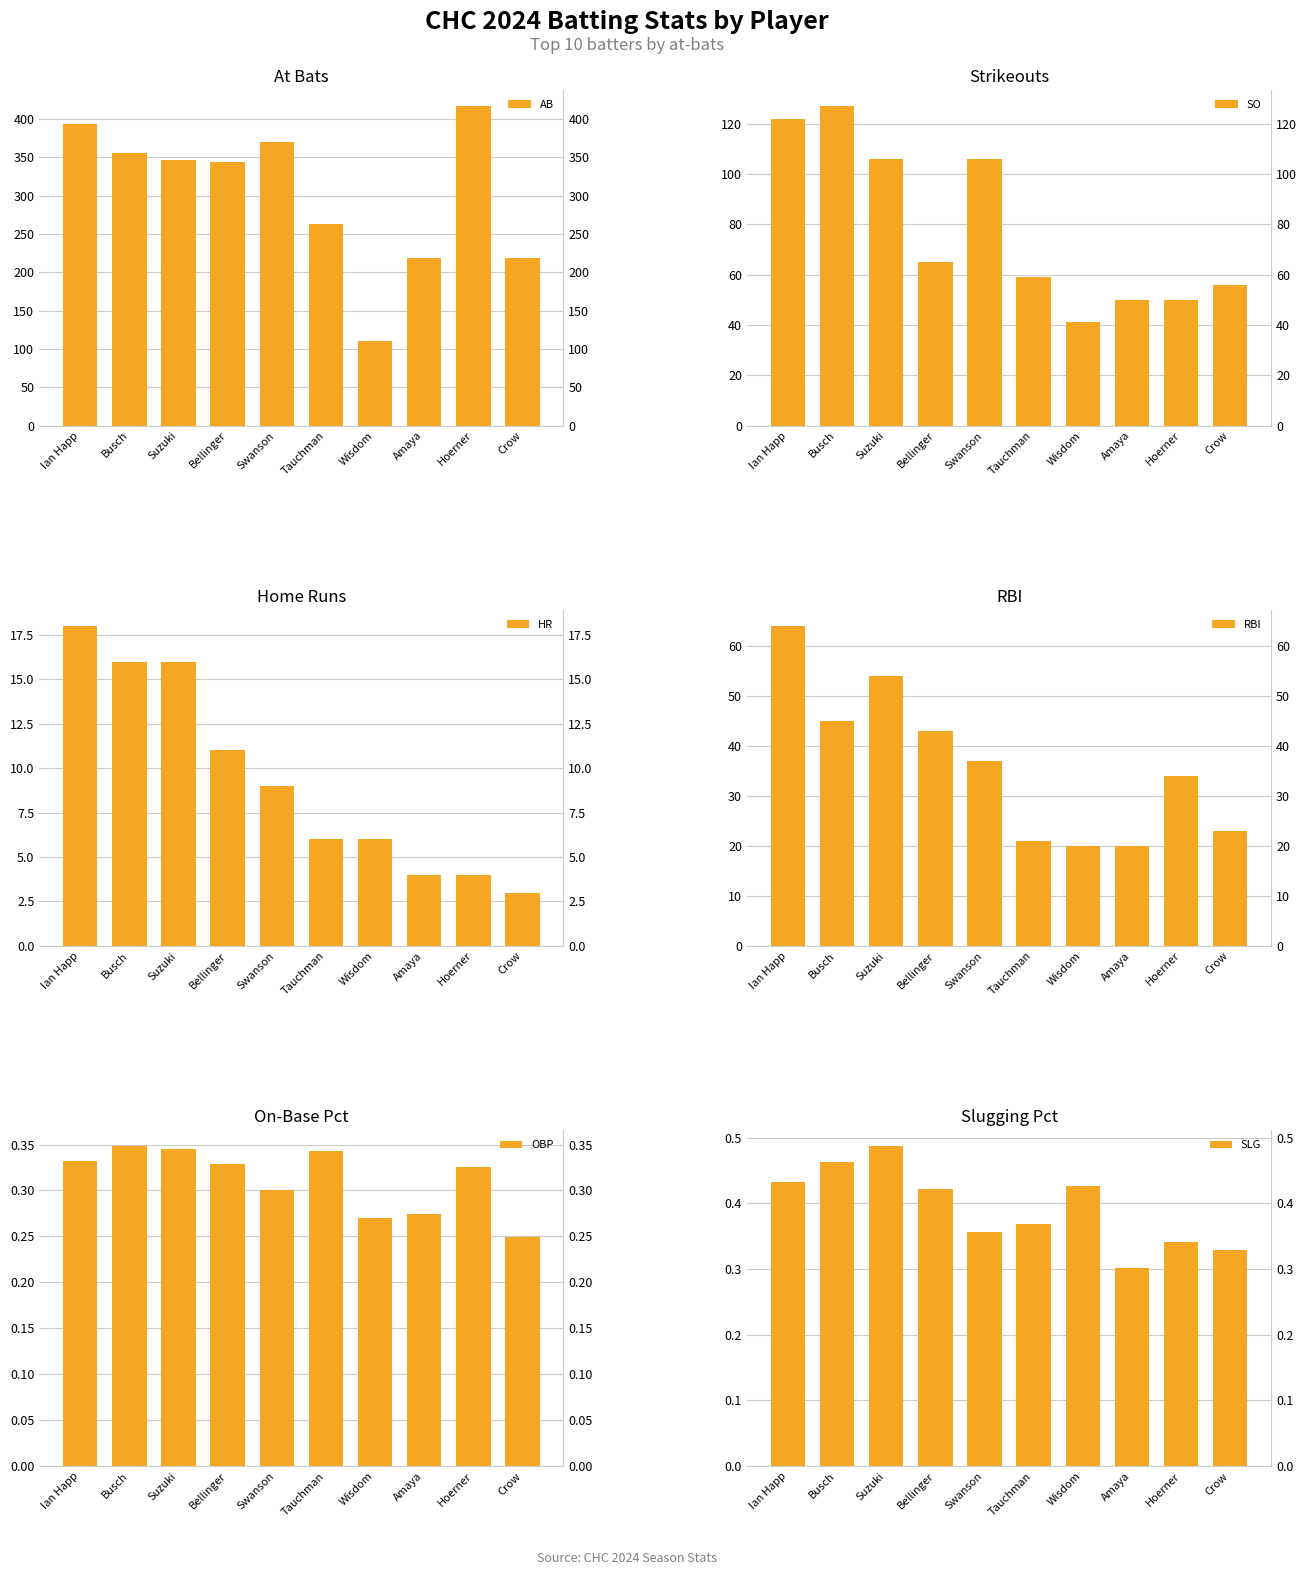

At which category does the chart reach its peak across all series?

Hoerner